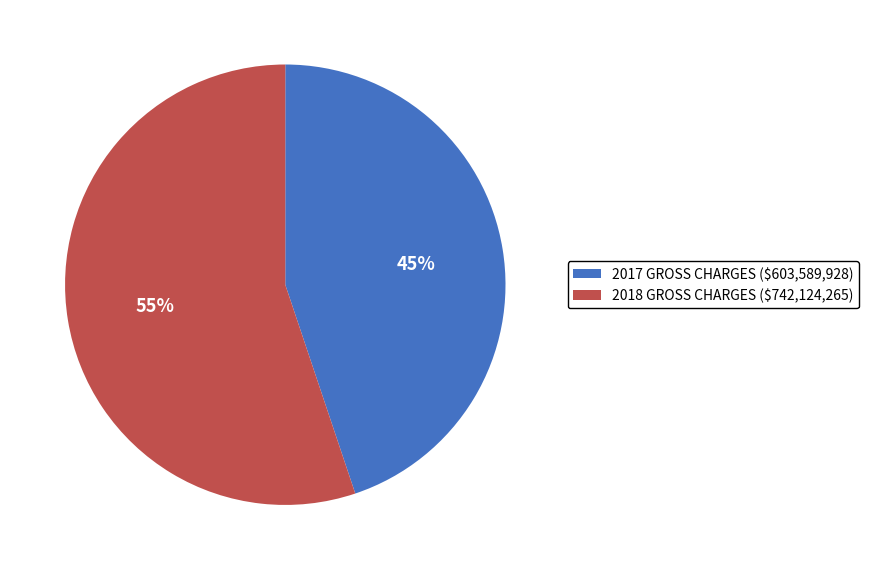

Which slice is the largest?

2018 GROSS CHARGES